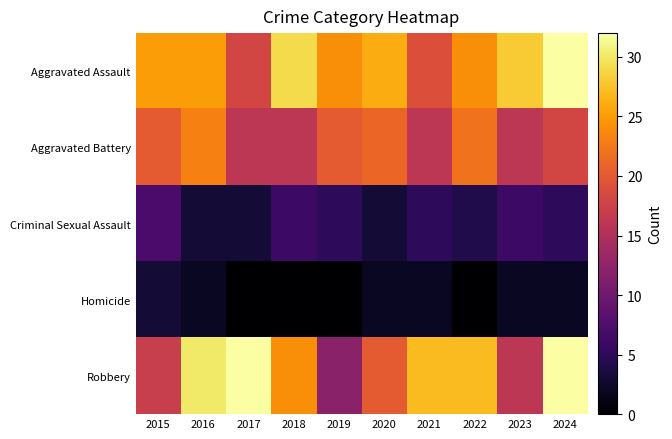

Reading right to left, what are all the values shown in this chart?

Aggravated Assault: 2024=32	2023=28	2022=24	2021=19	2020=26	2019=24	2018=29	2017=18	2016=25	2015=25
Aggravated Battery: 2024=18	2023=16	2022=22	2021=16	2020=21	2019=20	2018=16	2017=16	2016=23	2015=20
Criminal Sexual Assault: 2024=5	2023=6	2022=4	2021=5	2020=3	2019=5	2018=6	2017=3	2016=3	2015=7
Homicide: 2024=2	2023=2	2022=0	2021=2	2020=2	2019=0	2018=0	2017=0	2016=2	2015=3
Robbery: 2024=32	2023=16	2022=27	2021=27	2020=20	2019=12	2018=24	2017=32	2016=30	2015=17